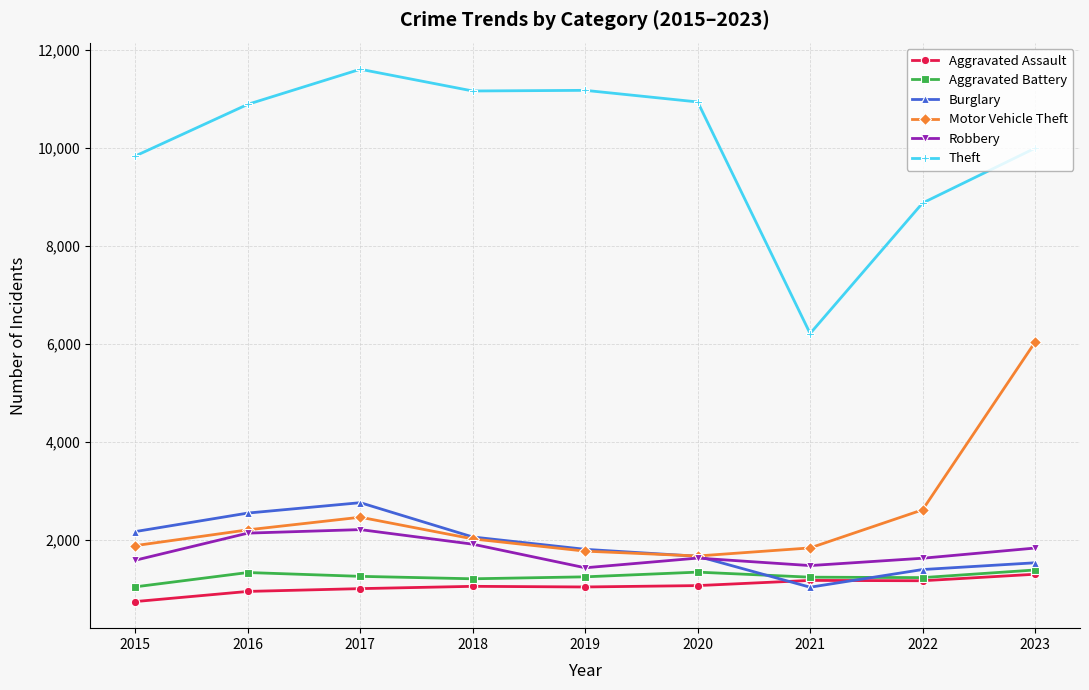

What is the difference between the maximum and minimum values in the Robbery series?

780